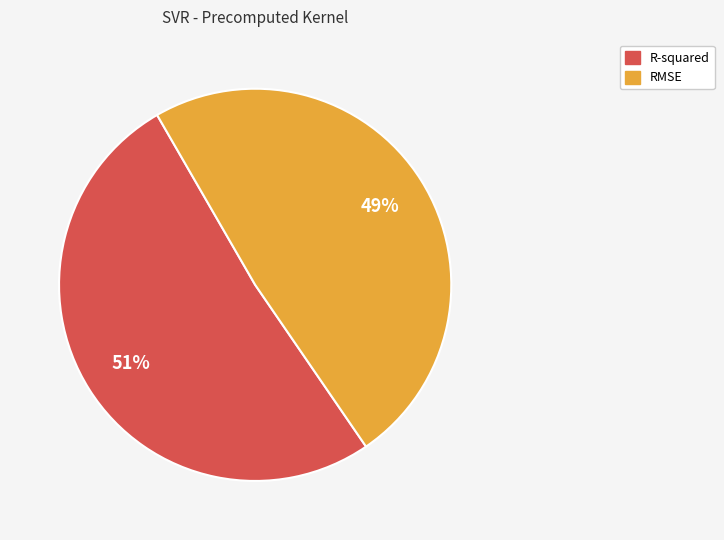

The RMSE slice represents 49% of the pie. True or false?

True